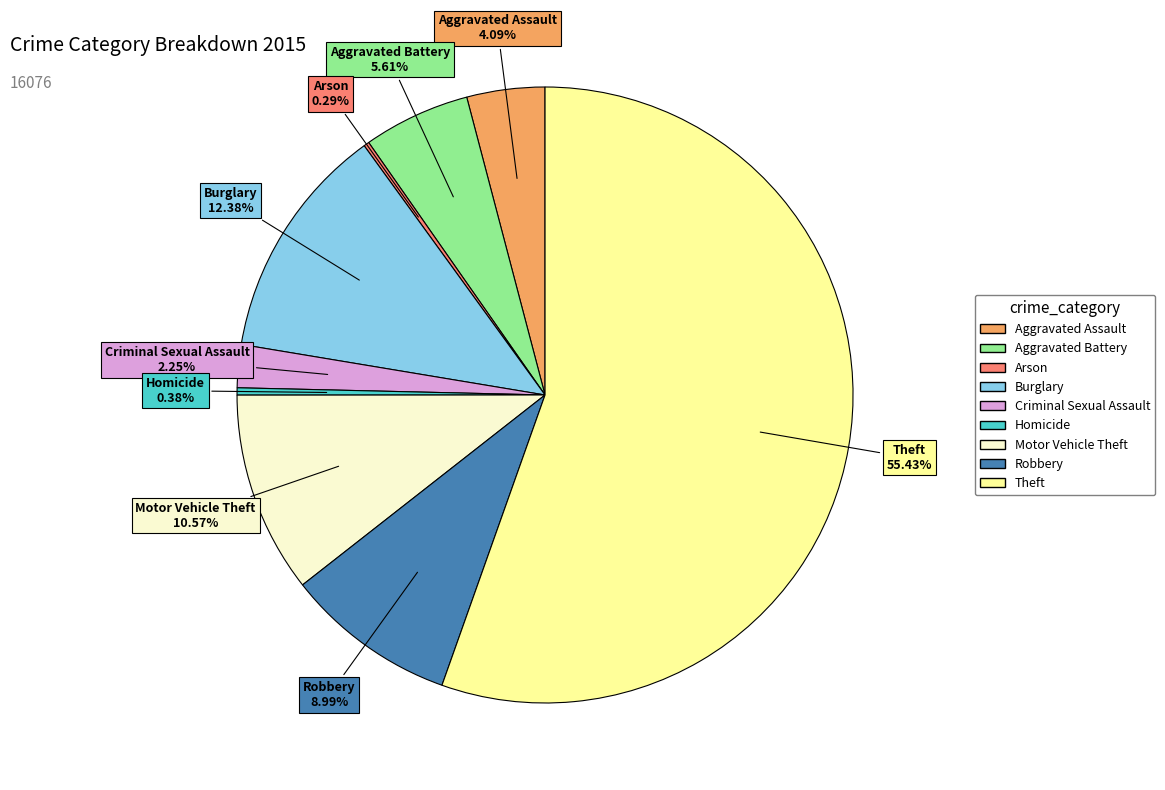

Is the sum of Theft and Motor Vehicle Theft greater than half?

Yes